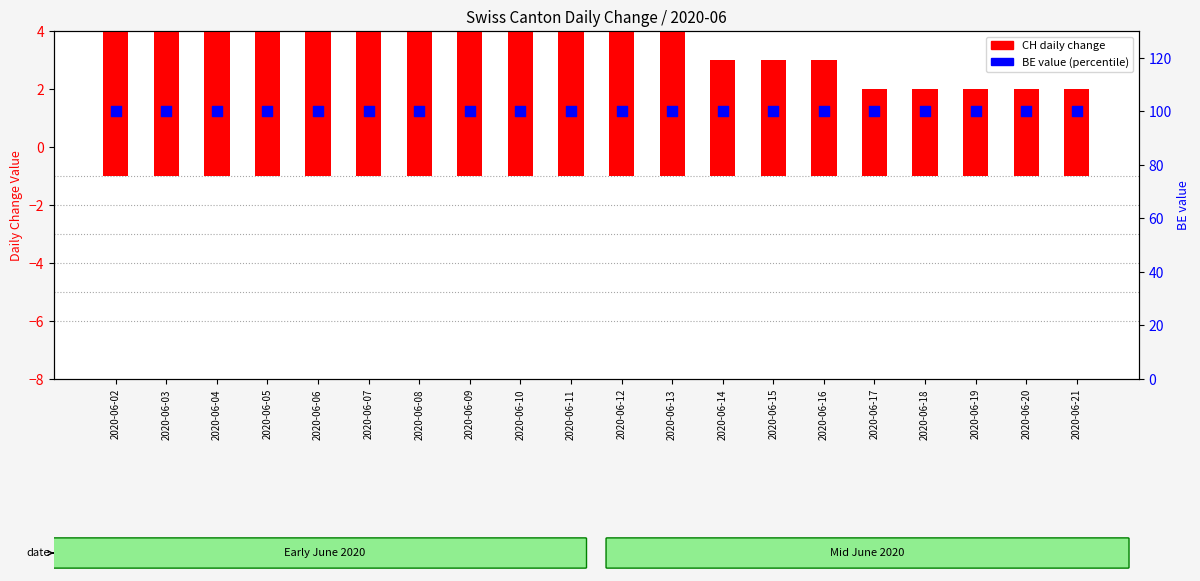

Which series contains the highest Y value?

BE value (percentile)